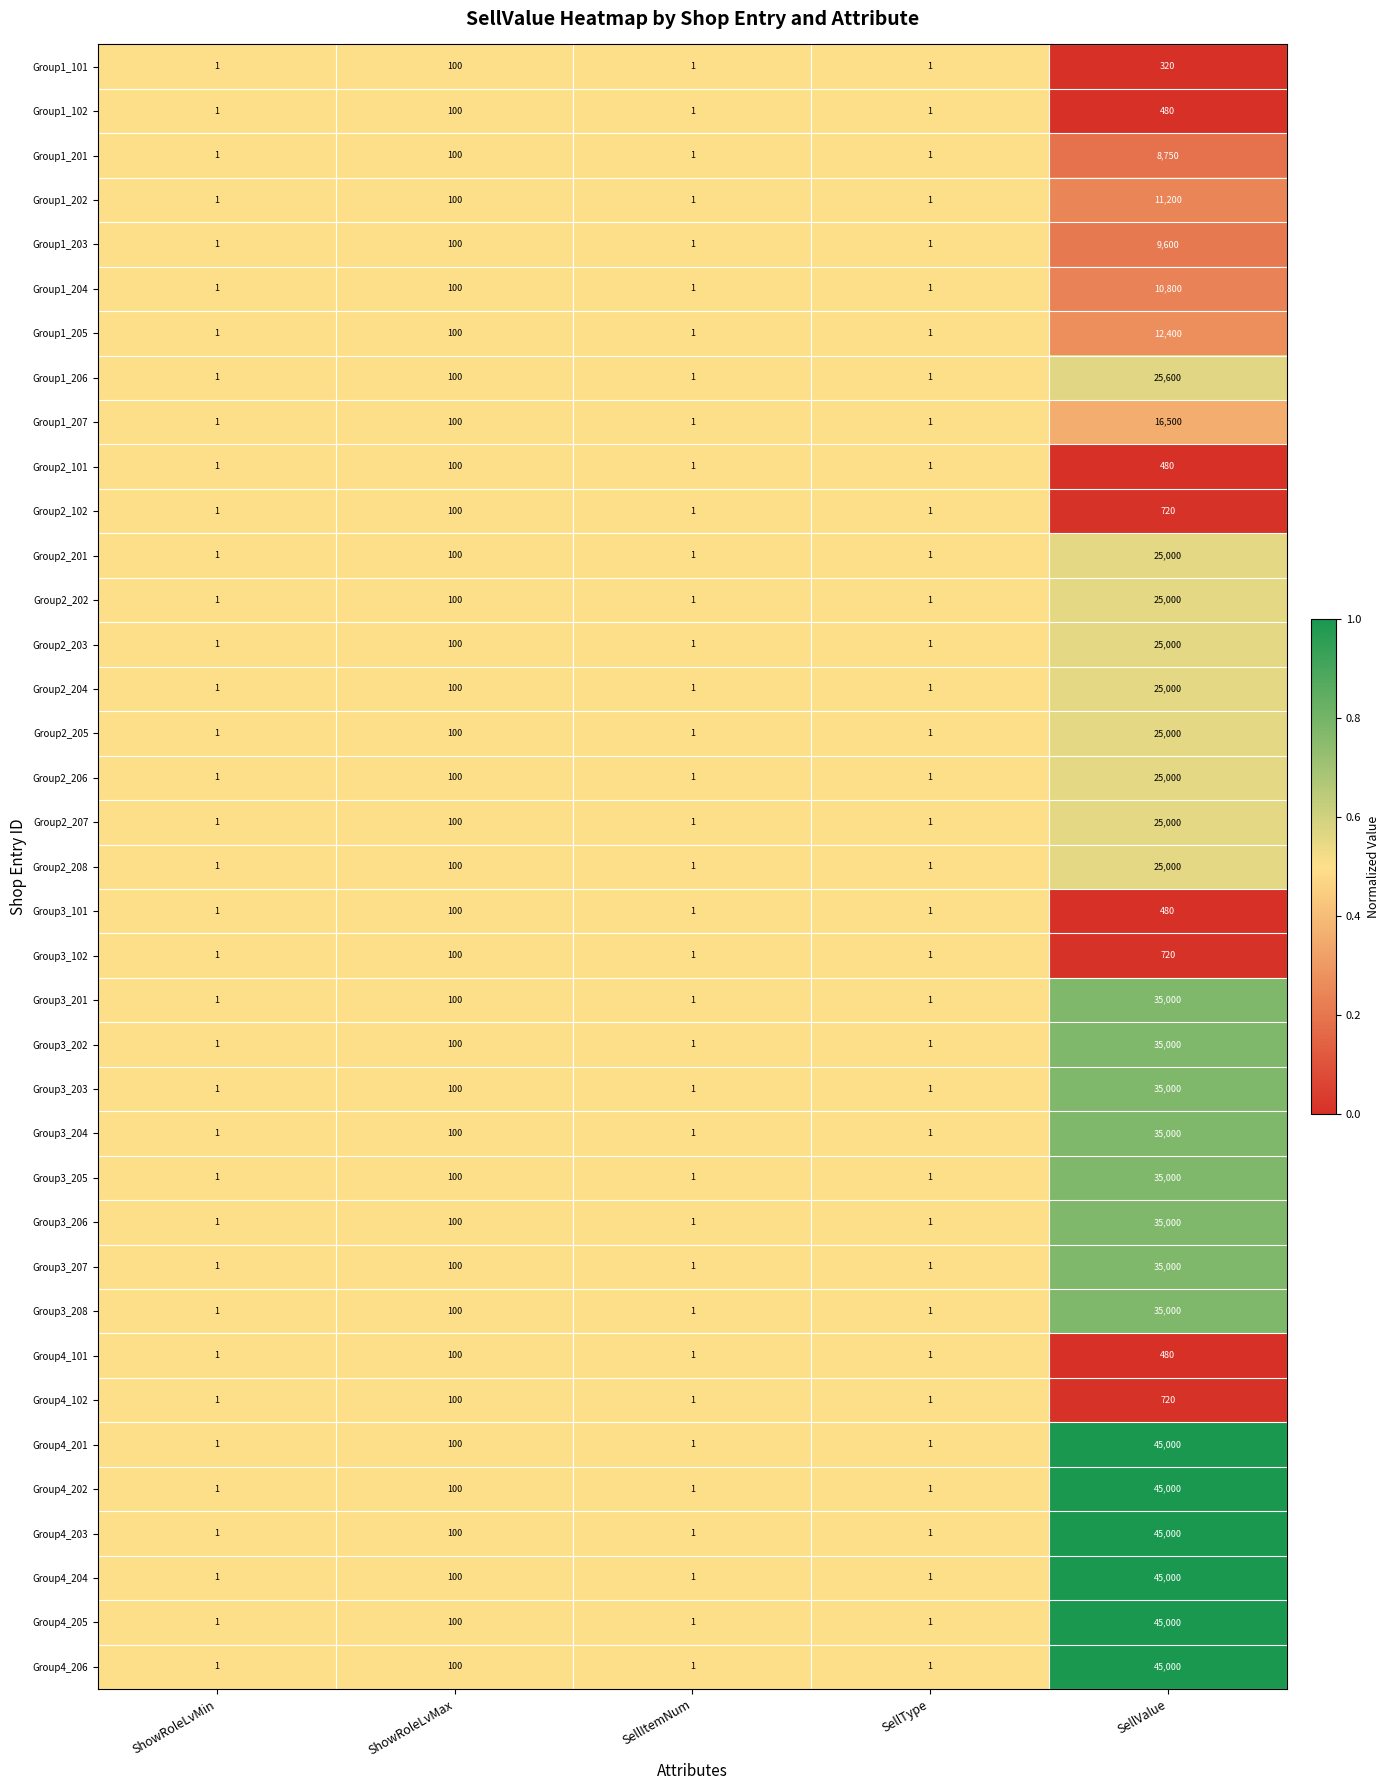

Read the Group3_202 value at ShowRoleLvMax, to the nearest 10.

100